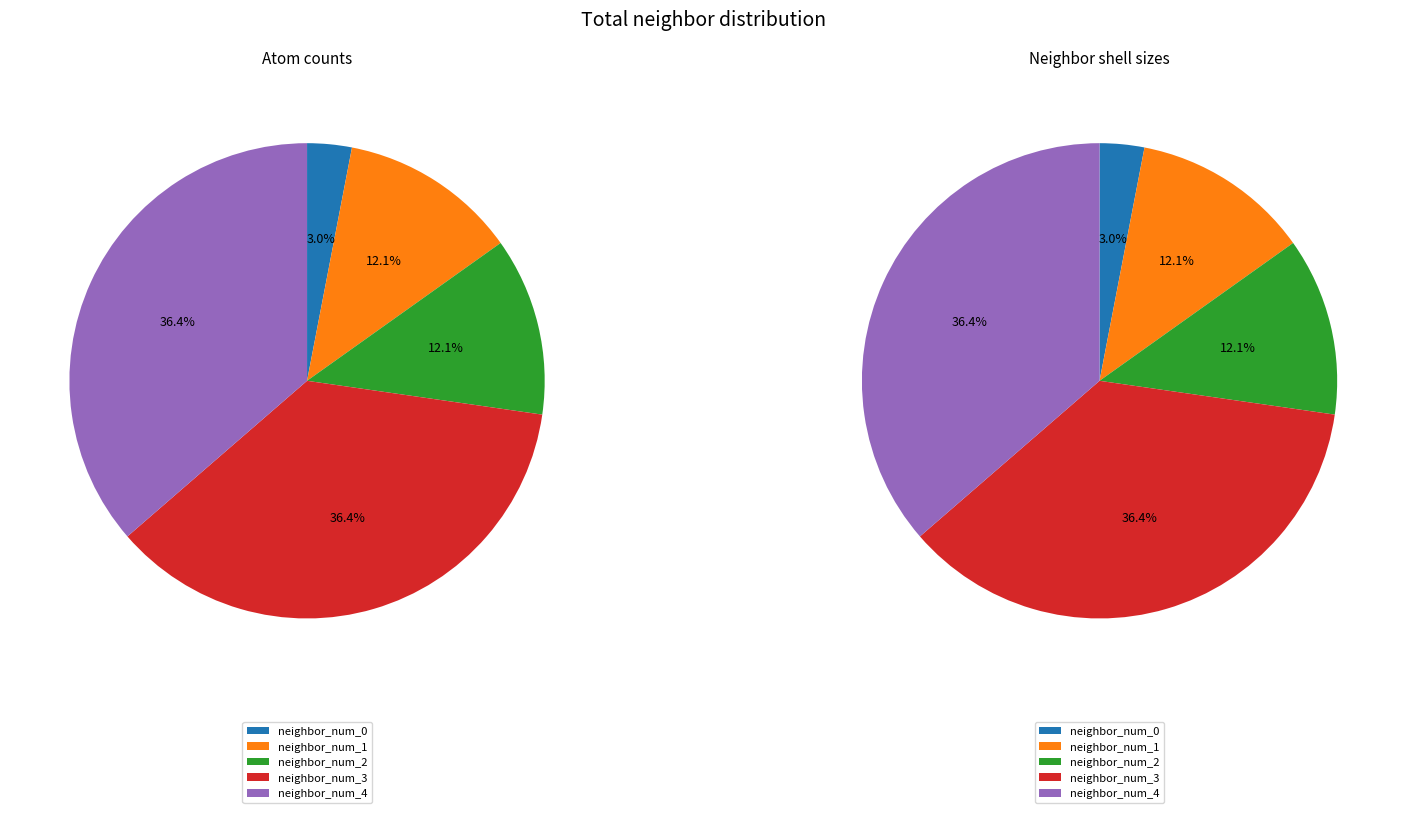

Is there any slice that represents more than half of the pie?

No